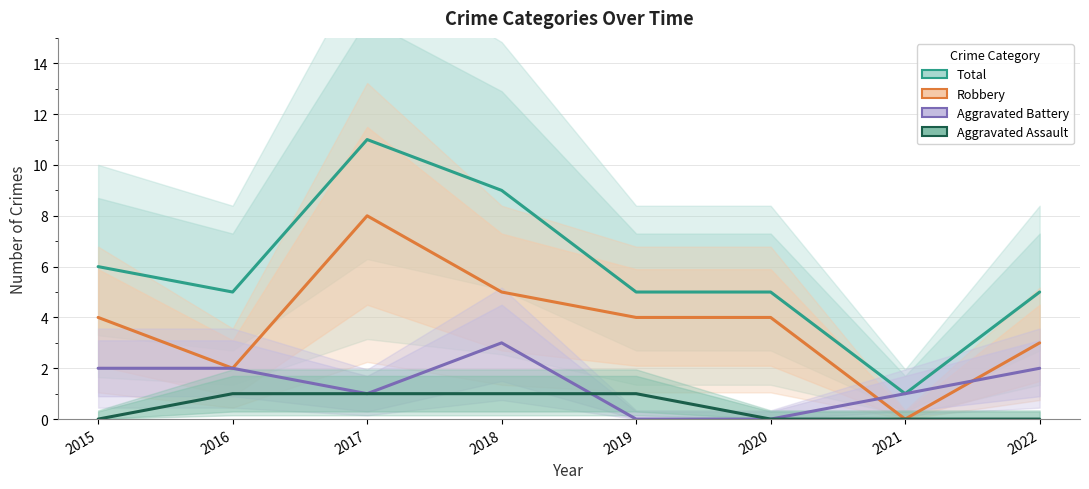

What is the total value across all series at 2017?

21